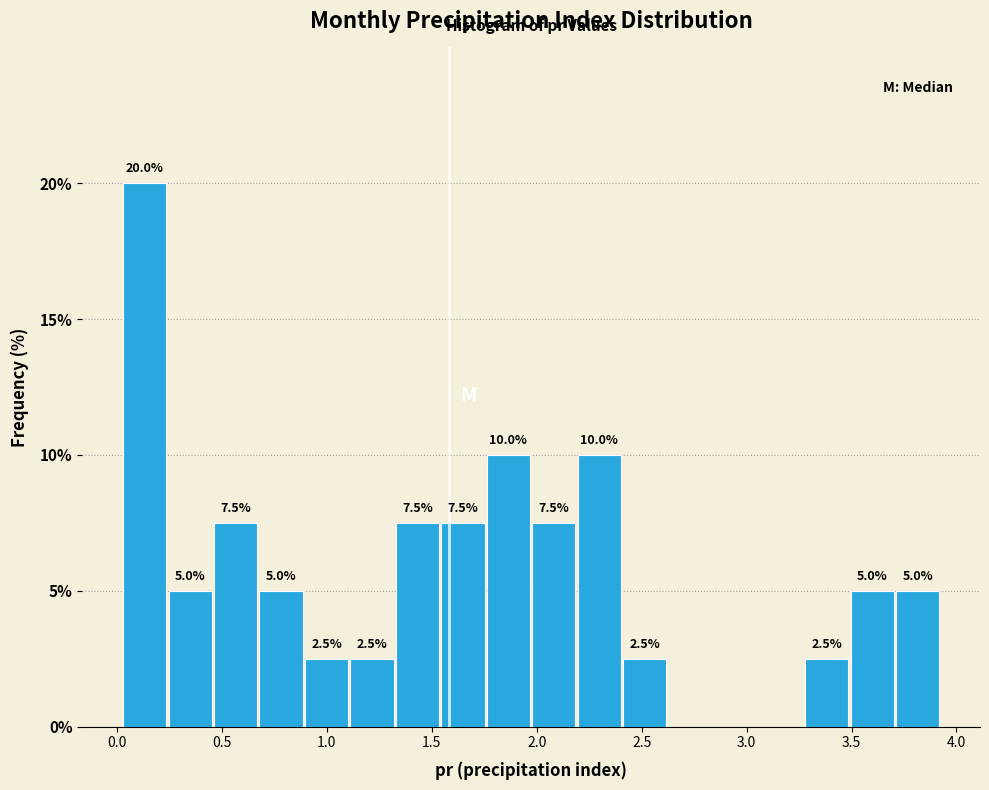

Which range on the x-axis has the tallest bar?

0.05 to 0.25